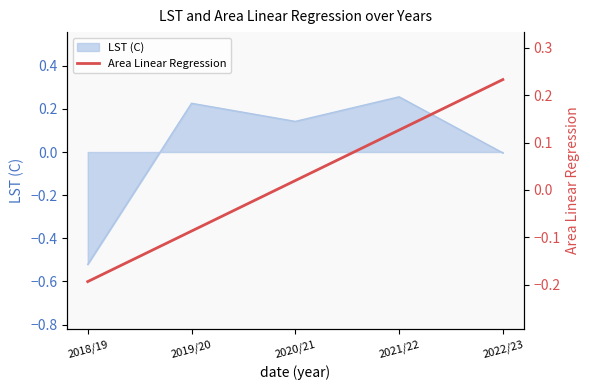

Is it true that LST (C) equals 0.4 at 2019/20?

False